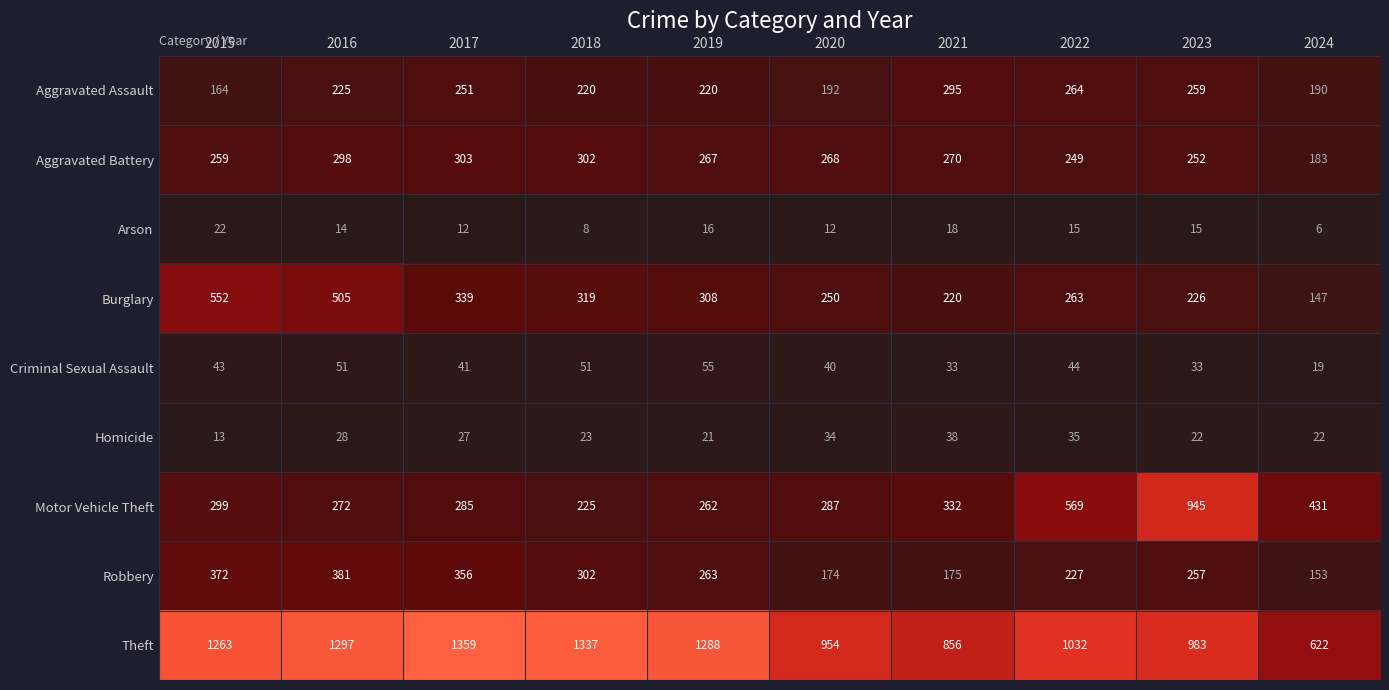

The value of Motor Vehicle Theft at 2019 is 262. True or false?

True